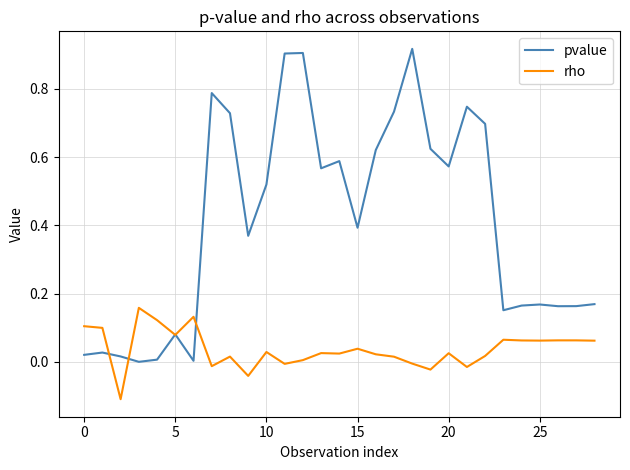

List the series in order of their peak value, highest first.

pvalue, rho